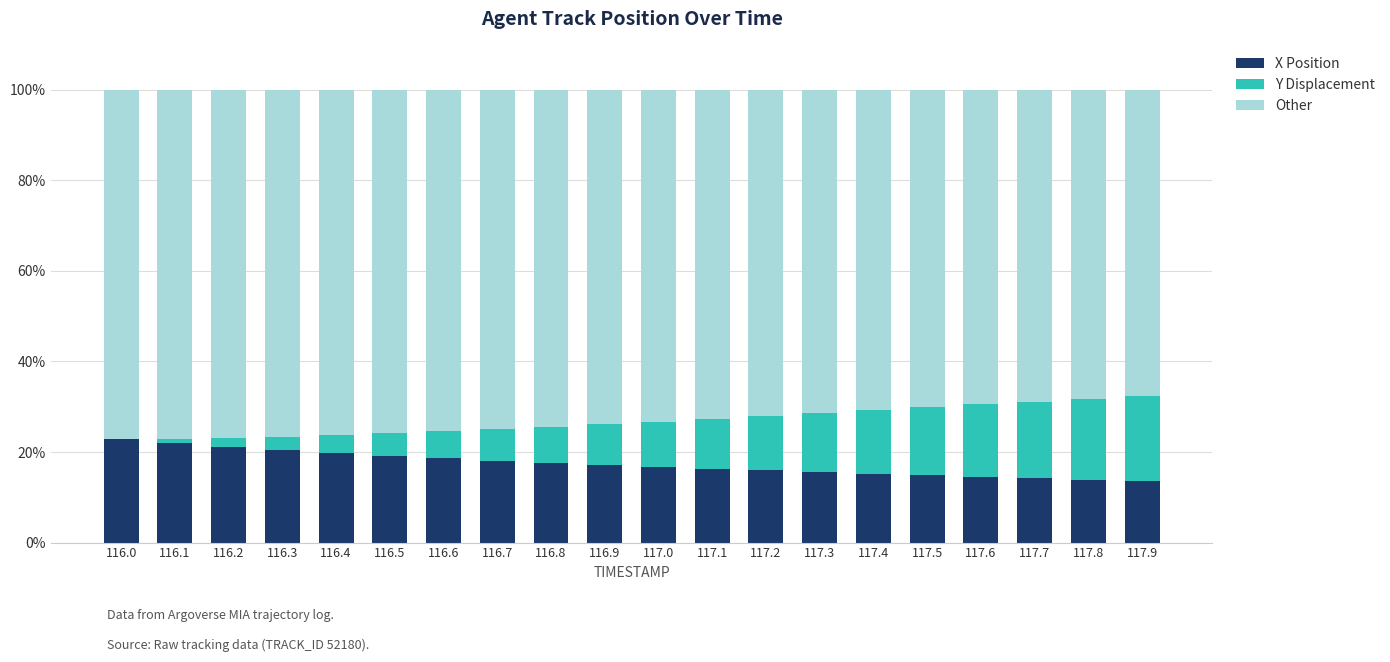

What is the maximum value for X Position?

22.9